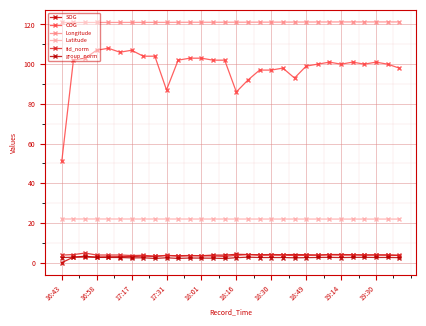

Does the chart have visible grid lines?

Yes